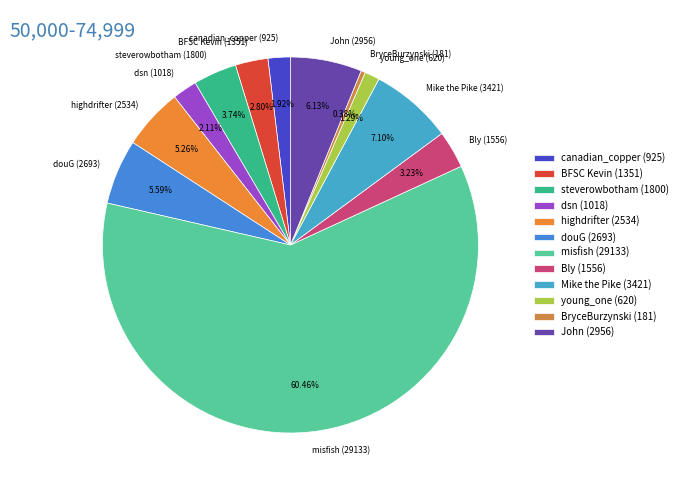

True or false: douG (2693) accounts for 6% of the total.

True